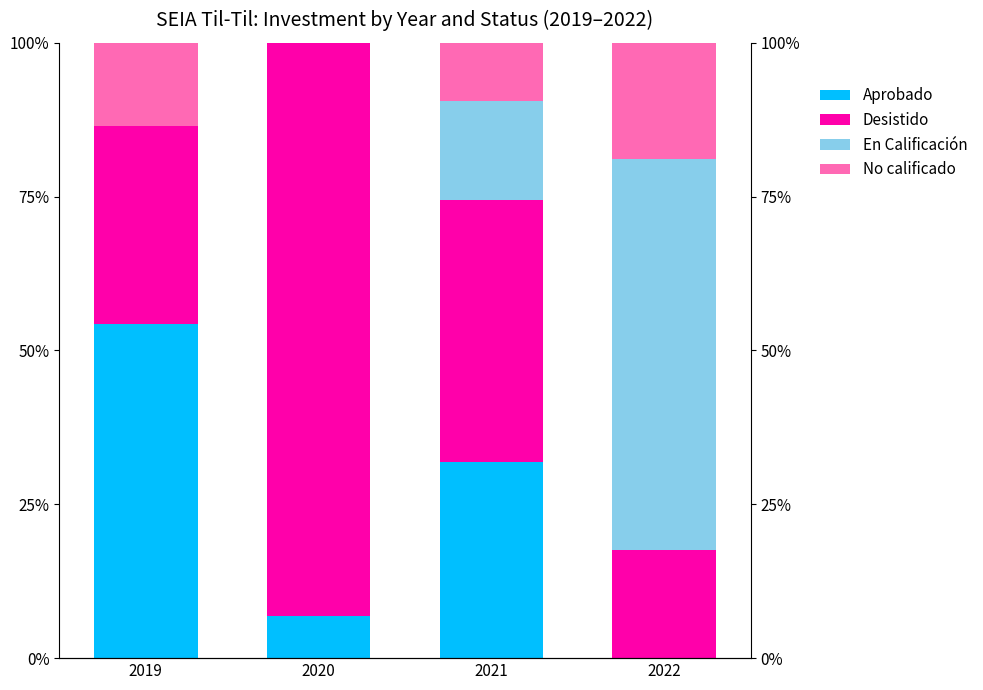

What is the value of the Aprobado bar at the 1st from the left?

54.3